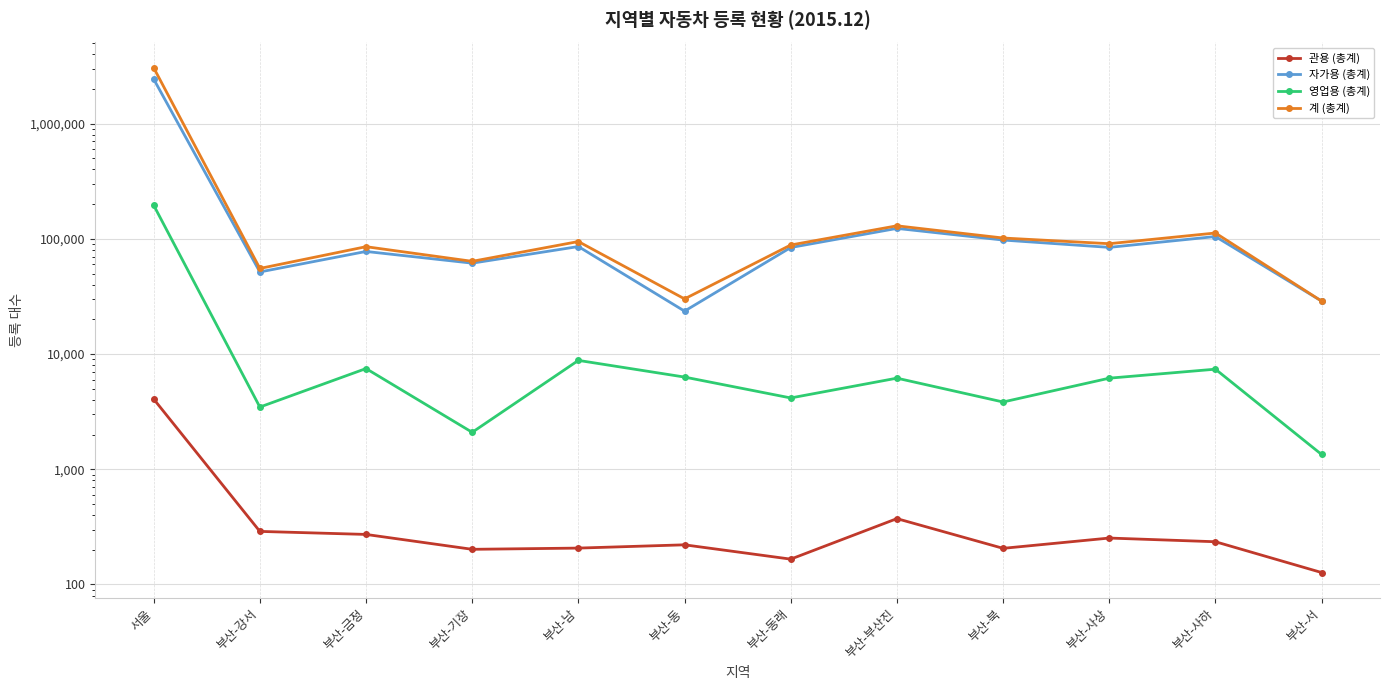

Rank the series at 부산-남 from highest to lowest value.

계 (총계), 자가용 (총계), 영업용 (총계), 관용 (총계)